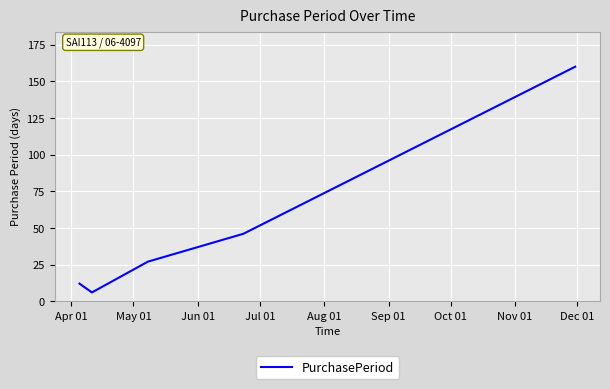

What is the greatest value displayed?

160